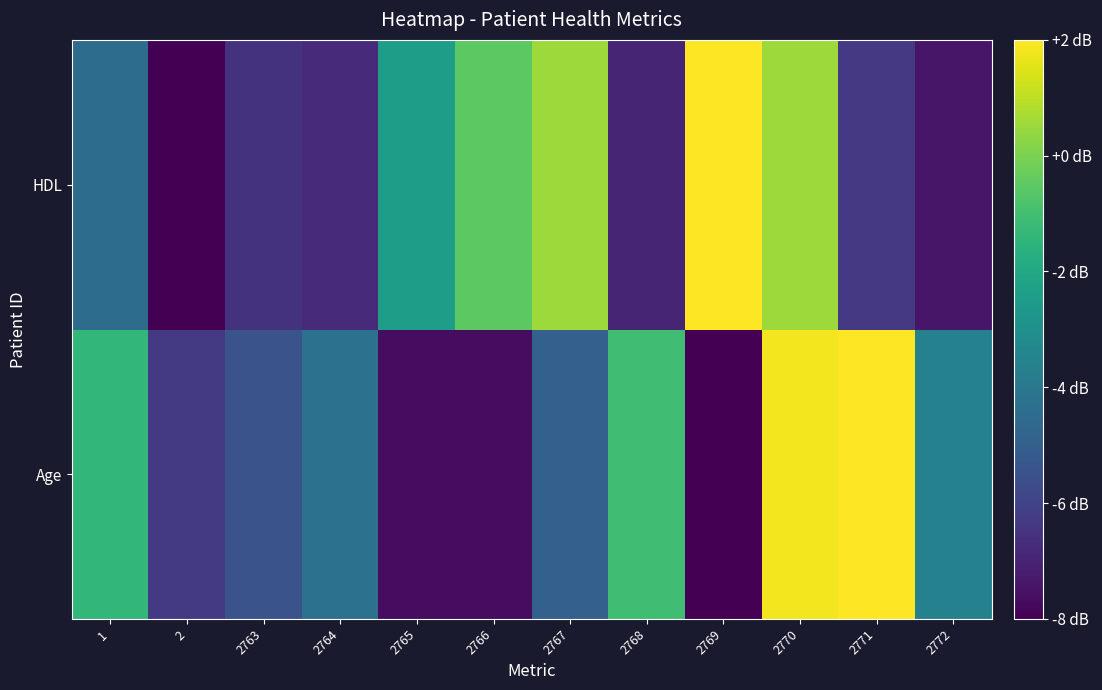

At 1, list the series in order from largest to smallest.

Age, HDL